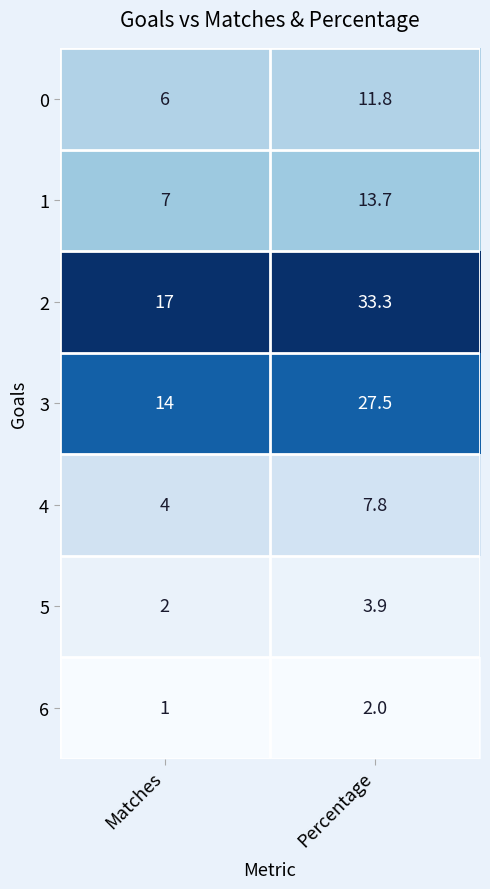

Rank the series at Percentage from lowest to highest value.

6, 5, 4, 0, 1, 3, 2